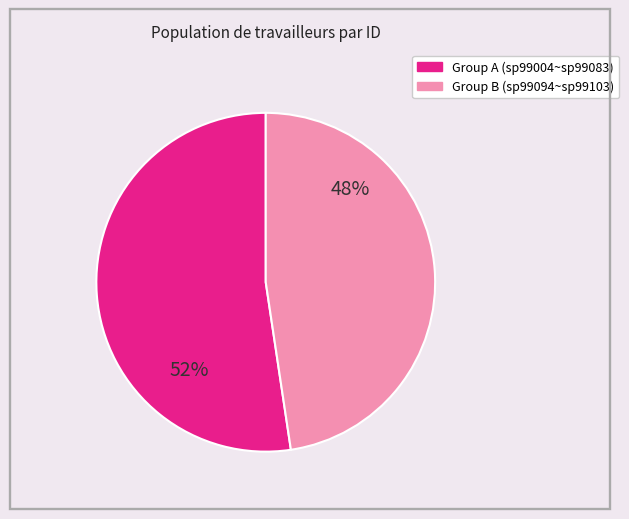

Is there a majority slice in this chart?

Yes